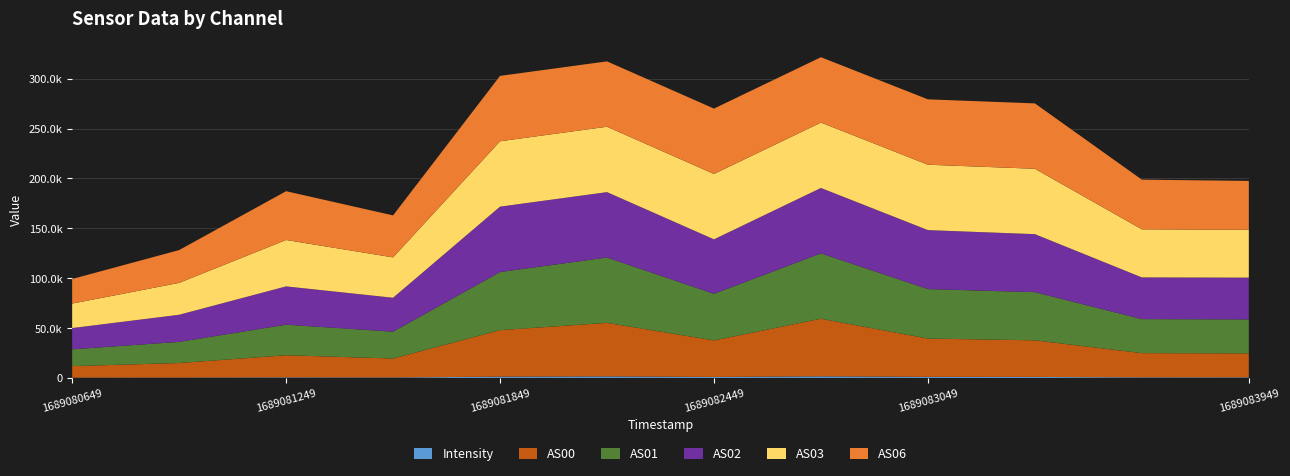

Reading left to right, what are all the values shown in this chart?

Intensity: 1689080649=316.0	1689080949=371.0	1689081249=573.3	1689081549=490.4	1689081849=1295.9	1689082149=1541.9	1689082449=984.1	1689082749=1632.7	1689083049=1066.0	1689083349=1016.2	1689083649=605.6	1689083949=591.0
AS00: 1689080649=11547.0	1689080949=14587.0	1689081249=22203.0	1689081549=18965.0	1689081849=46641.0	1689082149=53652.0	1689082449=36651.0	1689082749=57723.0	1689083049=38401.0	1689083349=36698.0	1689083649=24276.0	1689083949=24006.0
AS01: 1689080649=16838.0	1689080949=21195.0	1689081249=30597.0	1689081549=26922.0	1689081849=58228.0	1689082149=65535.0	1689082449=46705.0	1689082749=65535.0	1689083049=49620.0	1689083349=48286.0	1689083649=34107.0	1689083949=34076.0
AS02: 1689080649=21304.0	1689080949=27177.0	1689081249=38394.0	1689081549=34004.0	1689081849=65535.0	1689082149=65535.0	1689082449=54595.0	1689082749=65535.0	1689083049=59097.0	1689083349=58135.0	1689083649=41778.0	1689083949=41876.0
AS03: 1689080649=24539.0	1689080949=31941.0	1689081249=46505.0	1689081549=40459.0	1689081849=65535.0	1689082149=65535.0	1689082449=65535.0	1689082749=65535.0	1689083049=65535.0	1689083349=65535.0	1689083649=48224.0	1689083949=47937.0
AS06: 1689080649=24636.0	1689080949=32891.0	1689081249=48921.0	1689081549=42087.0	1689081849=65535.0	1689082149=65535.0	1689082449=65535.0	1689082749=65535.0	1689083049=65535.0	1689083349=65535.0	1689083649=49770.0	1689083949=49036.0